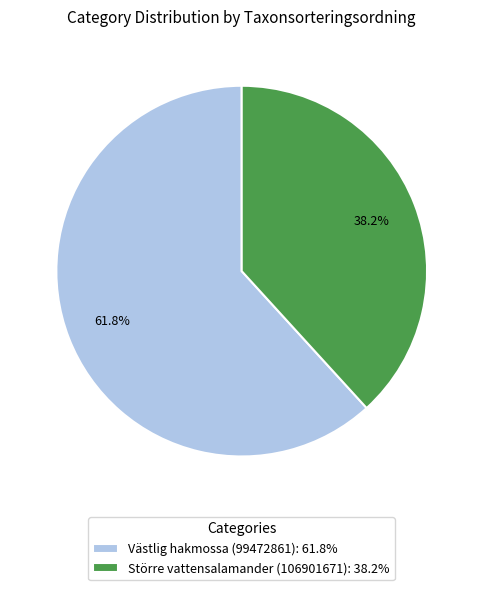

Is it true that Västlig hakmossa (99472861) is 55% of the pie?

False